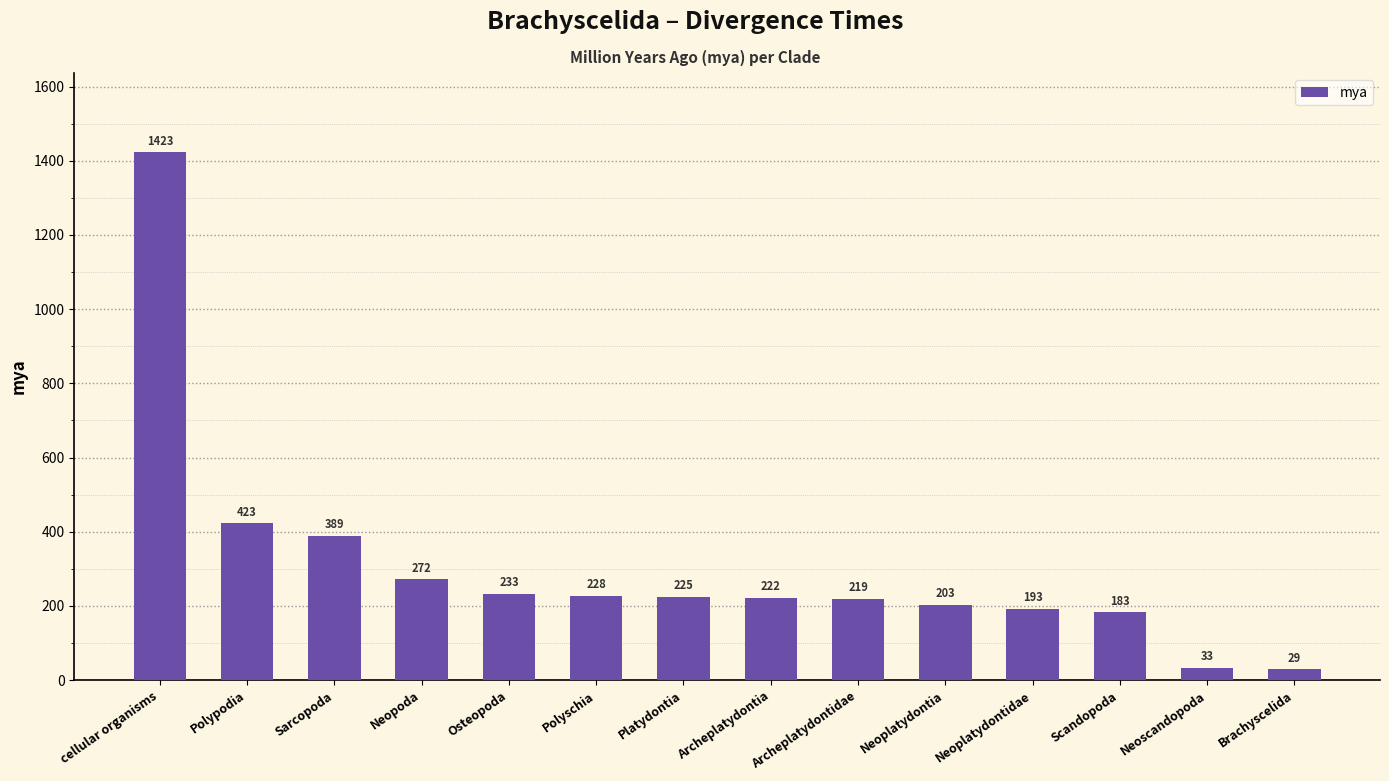

The chart shows a value of 130 at Neoplatydontidae. True or false?

False